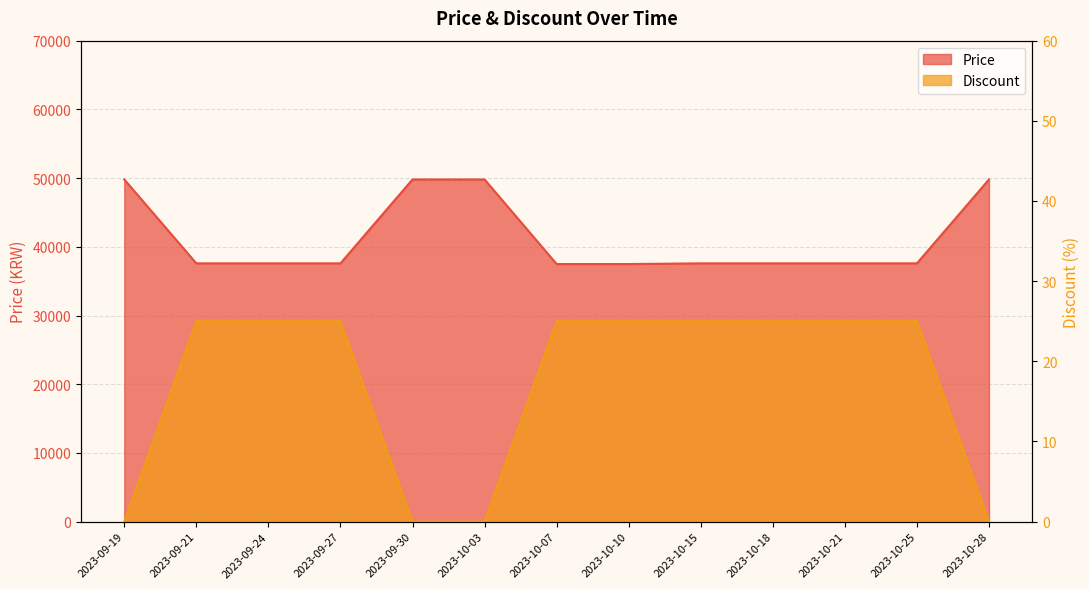

The Discount series shows 15 at 2023-10-25. True or false?

False